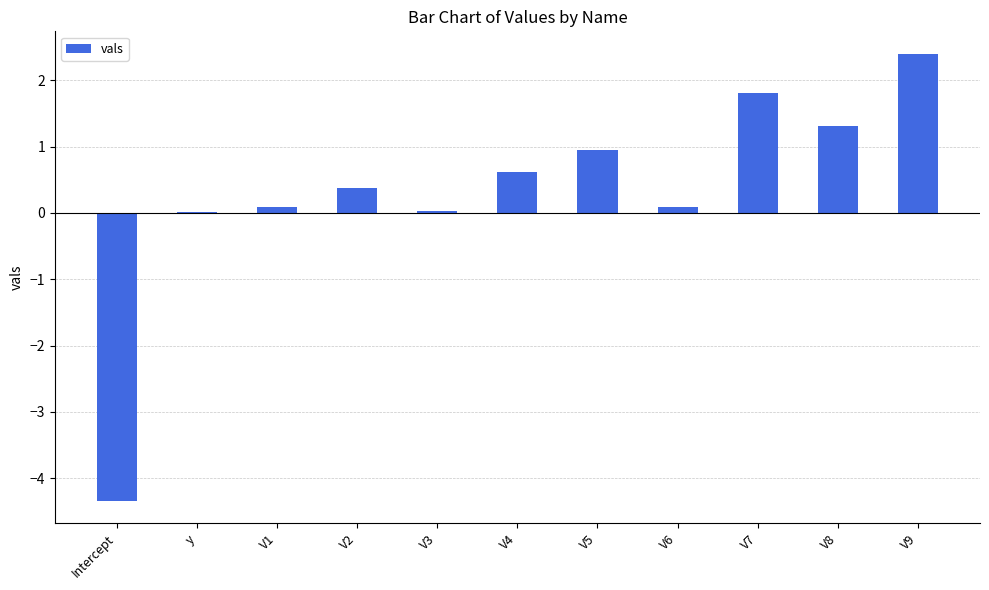

What is the sum of all values?

3.4